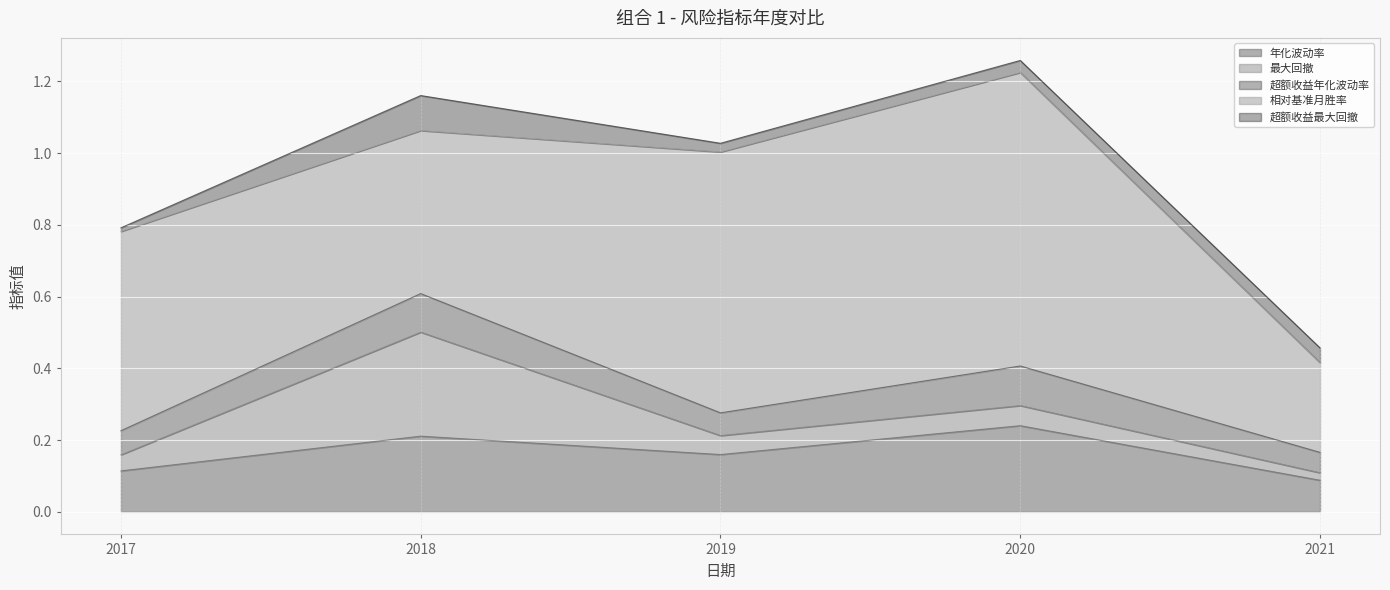

The 相对基准月胜率 series shows 0.2 at 2020. True or false?

False